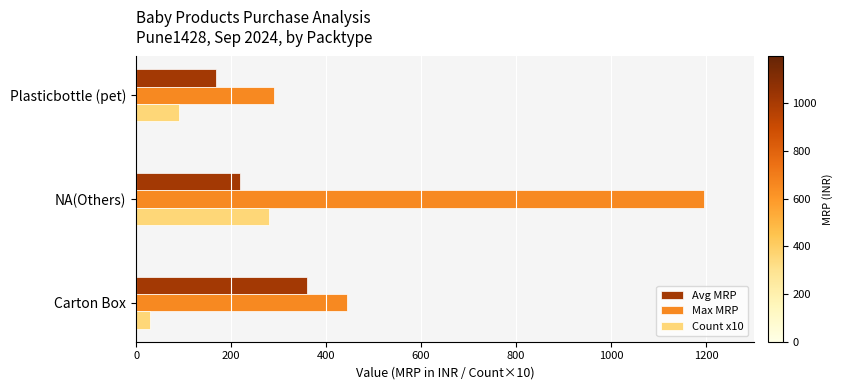

What is the minimum value for Avg MRP?

168.3